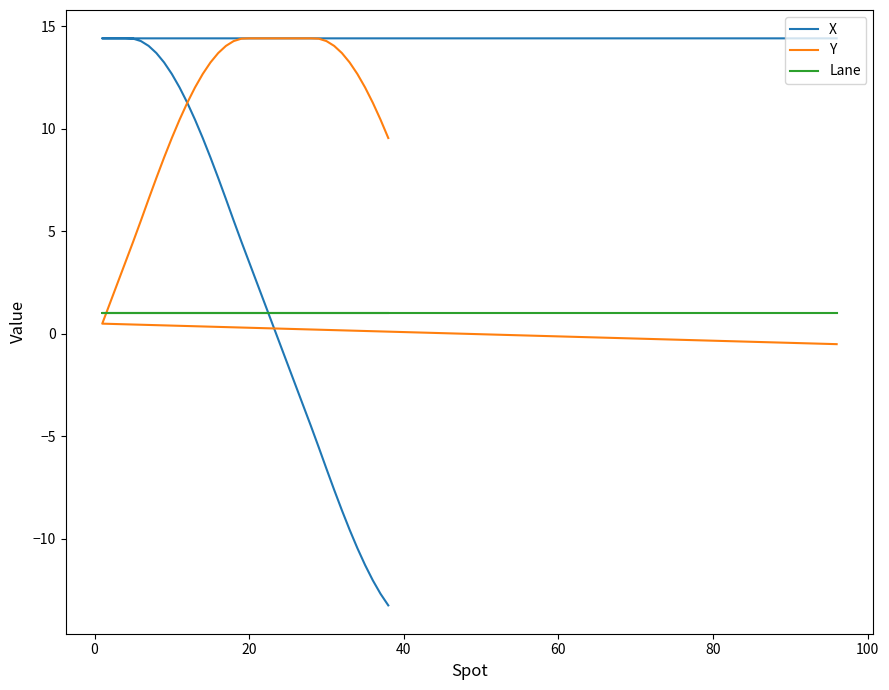

Does the chart display data point markers on the line(s)?

No